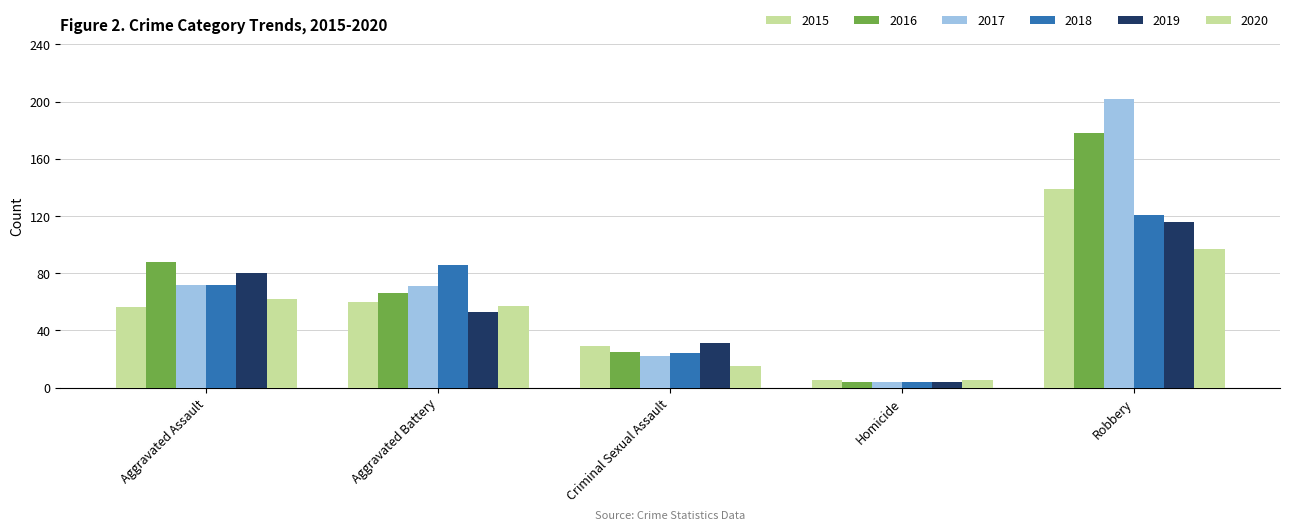

Which category has the lowest value in the 2016 series?

Homicide